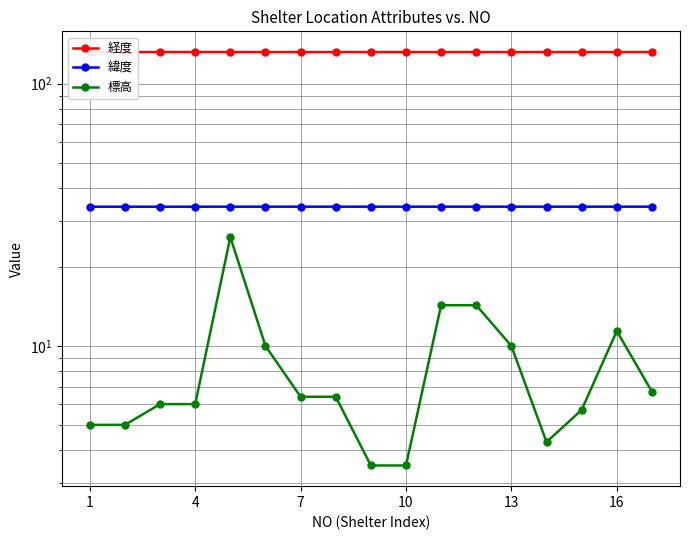

List the series in order of their overall mean, highest first.

経度, 緯度, 標高